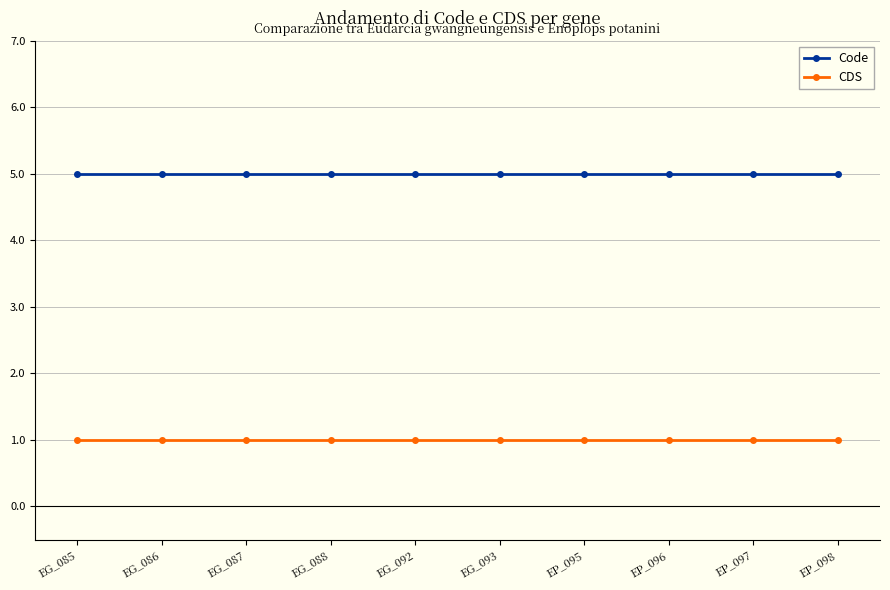

Which series has the largest total across all categories?

Code